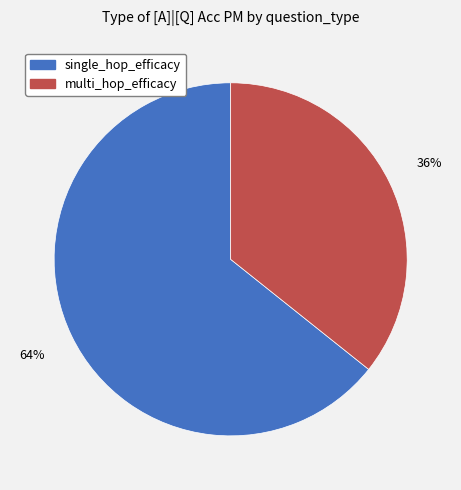

Which slice is the smallest?

multi_hop_efficacy